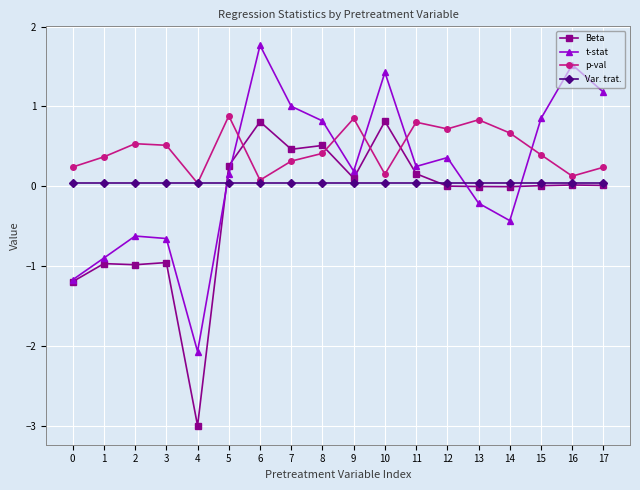

What is the difference between the Beta values at 4 and 16?

3.0